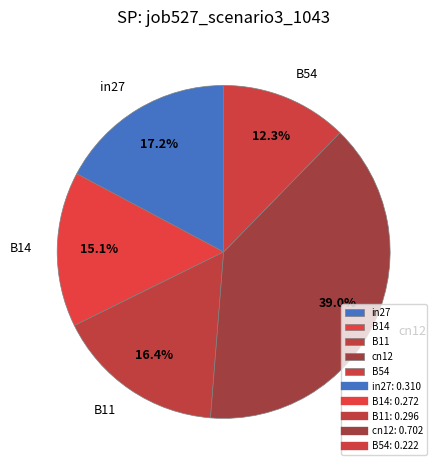

To the nearest percent, what is the difference between the largest and smallest slice percentages?

27%